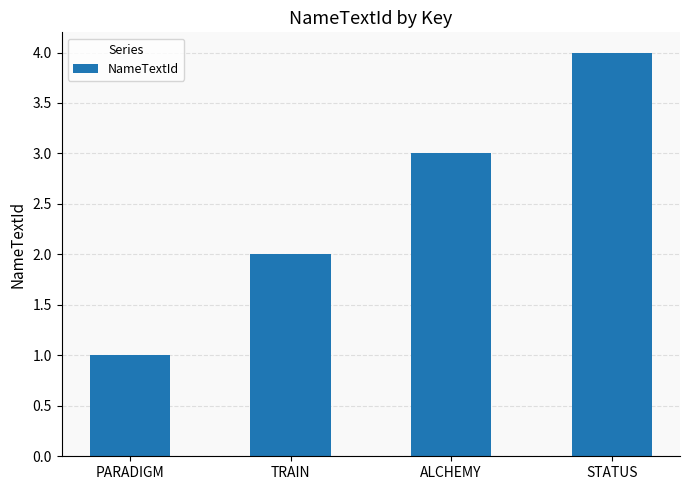

Which has a higher value, STATUS or ALCHEMY?

STATUS